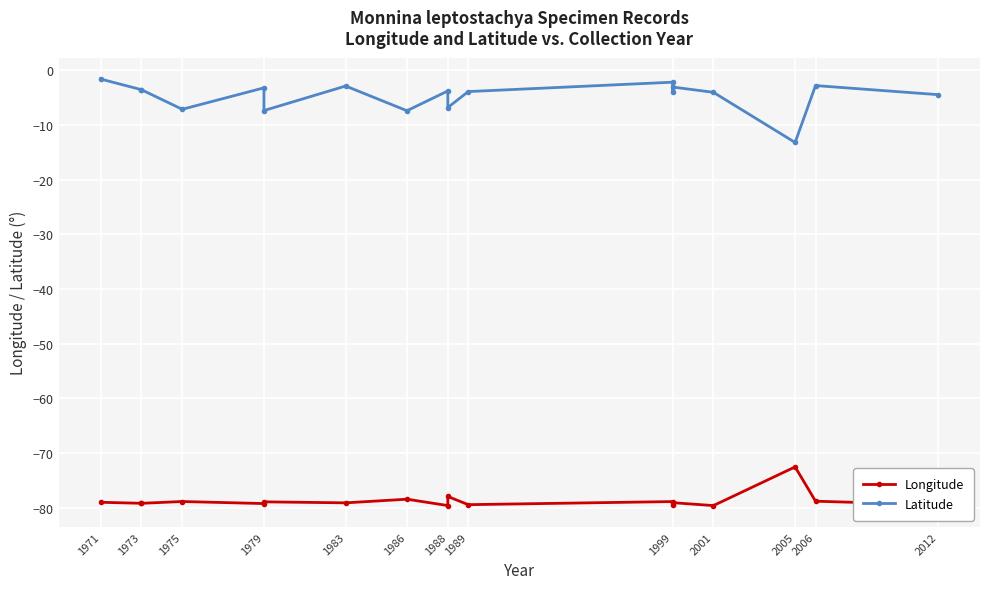

Rank the series by their maximum value, from lowest to highest.

Longitude, Latitude